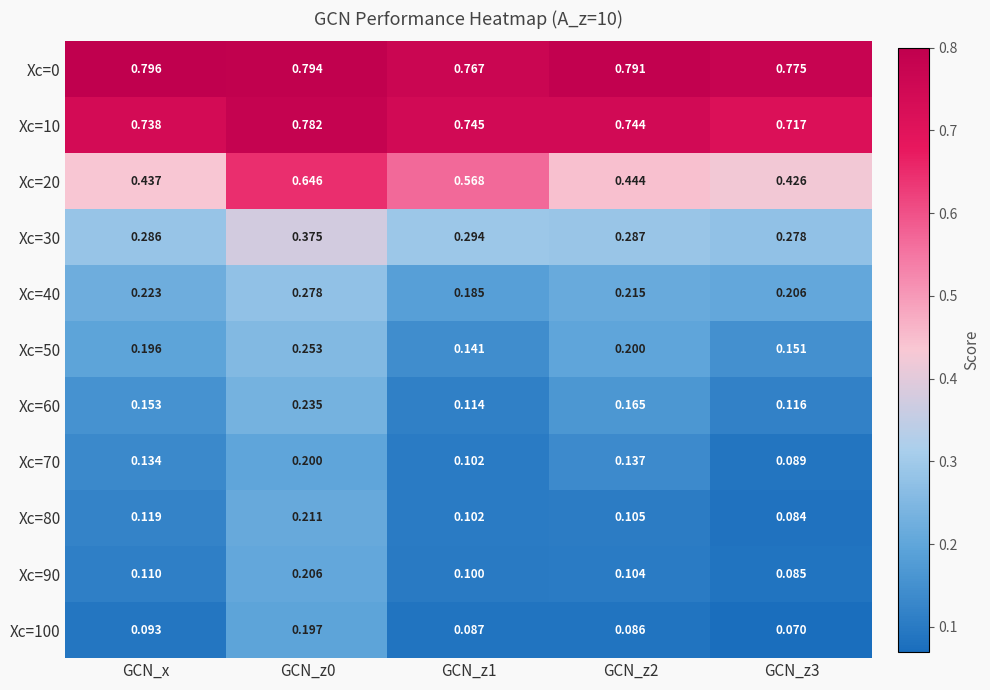

Which category has the highest value across all series?

GCN_x